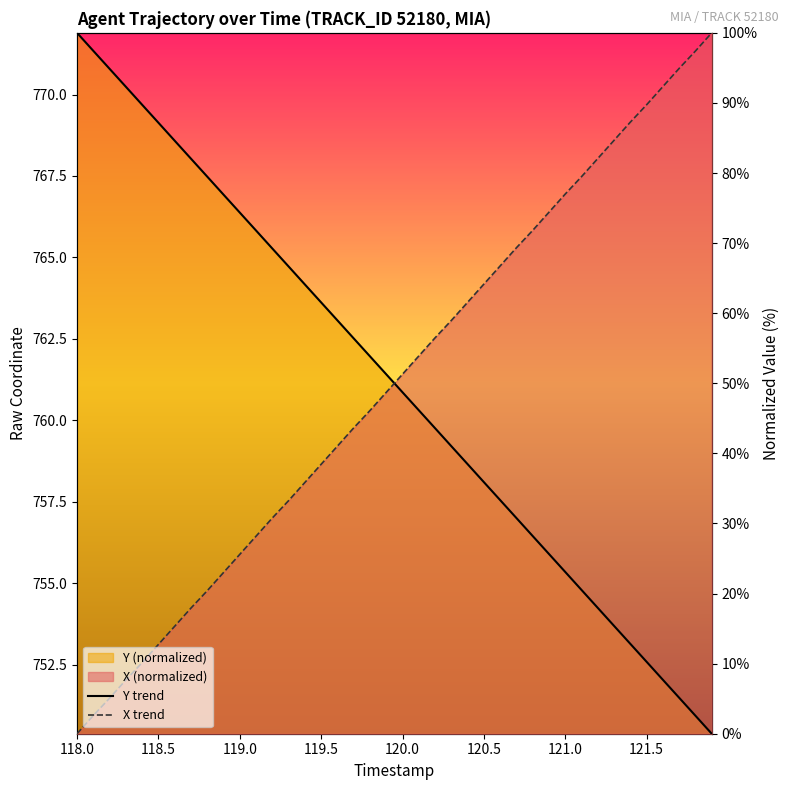

What is the difference between the second highest and second lowest values in the X trend series?

94.8